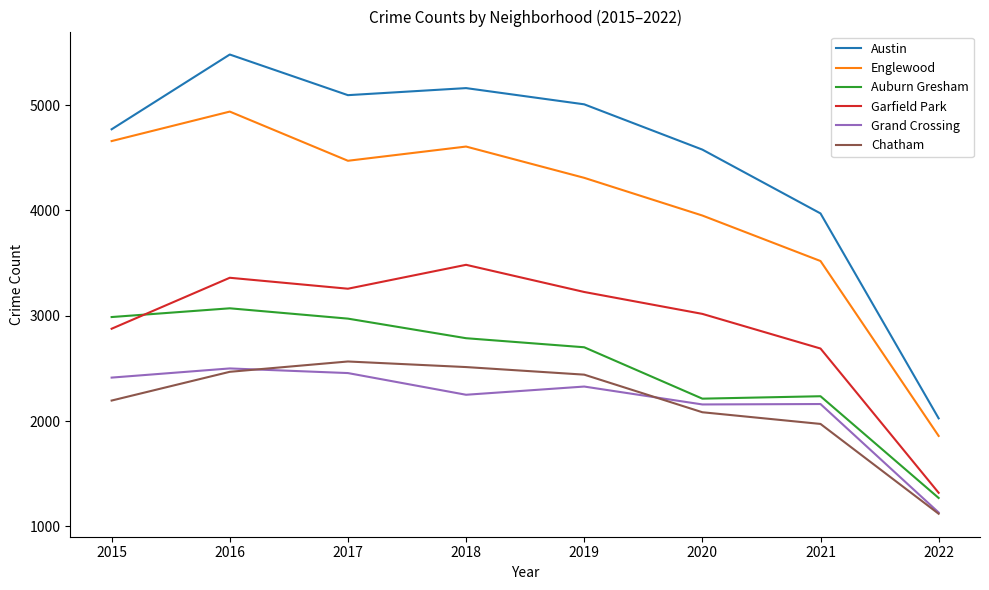

What is the difference between the second highest and minimum values in the Austin series?

3136